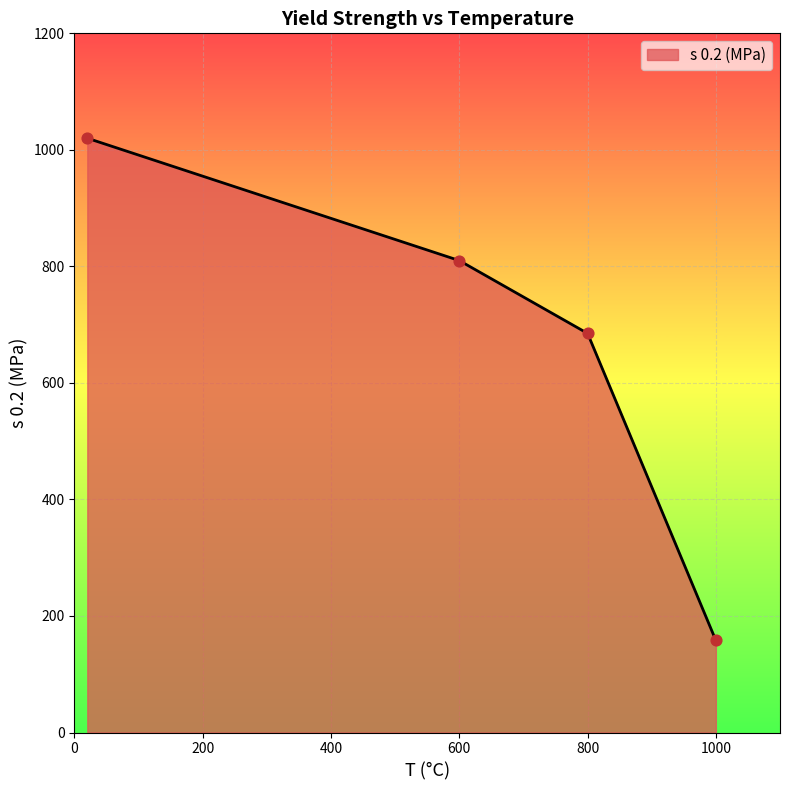

What is the smallest value displayed?

158